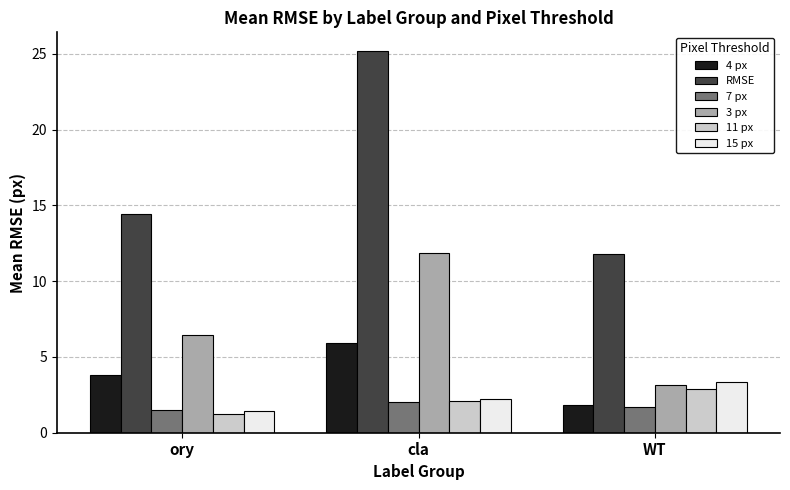

Which series has the largest range (max minus min)?

RMSE